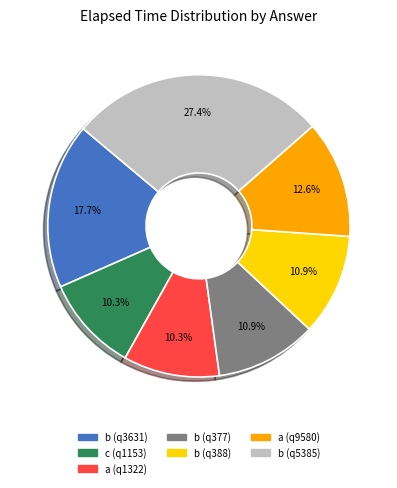

Count the number of slices in the pie.

7